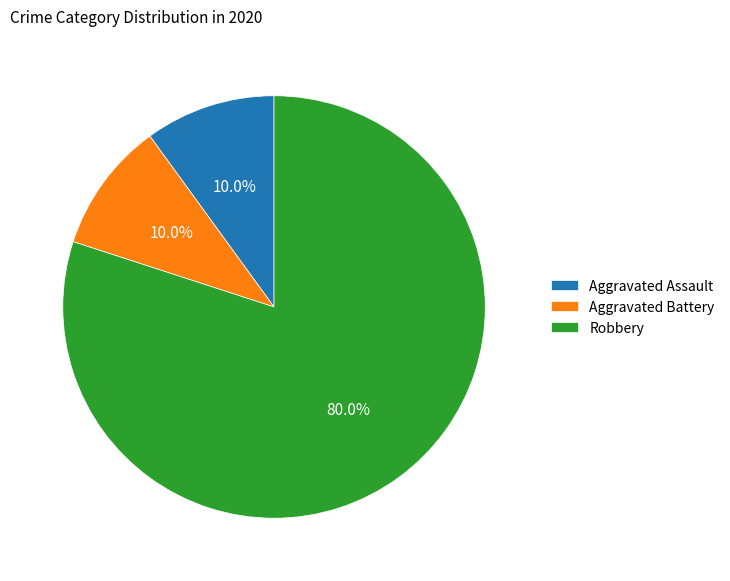

To the nearest percent, what portion does Aggravated Battery represent?

10%